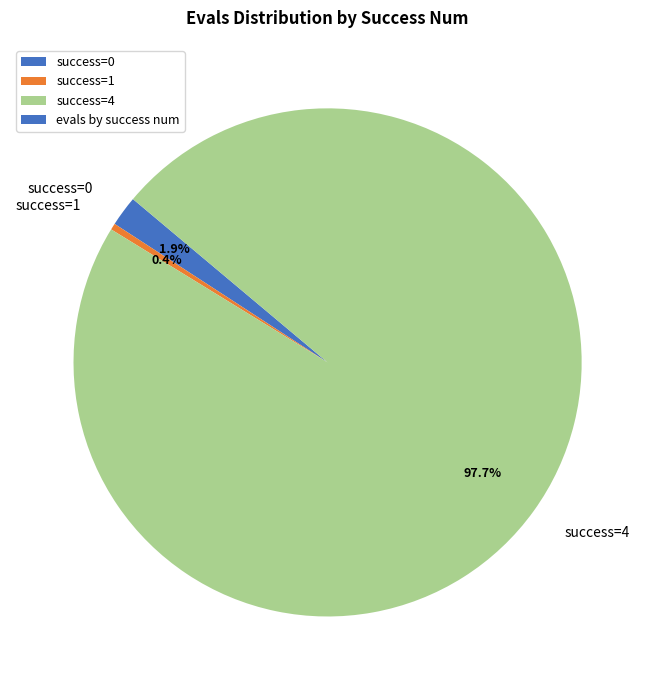

Do success=0 and success=4 together represent more than half of the pie?

Yes